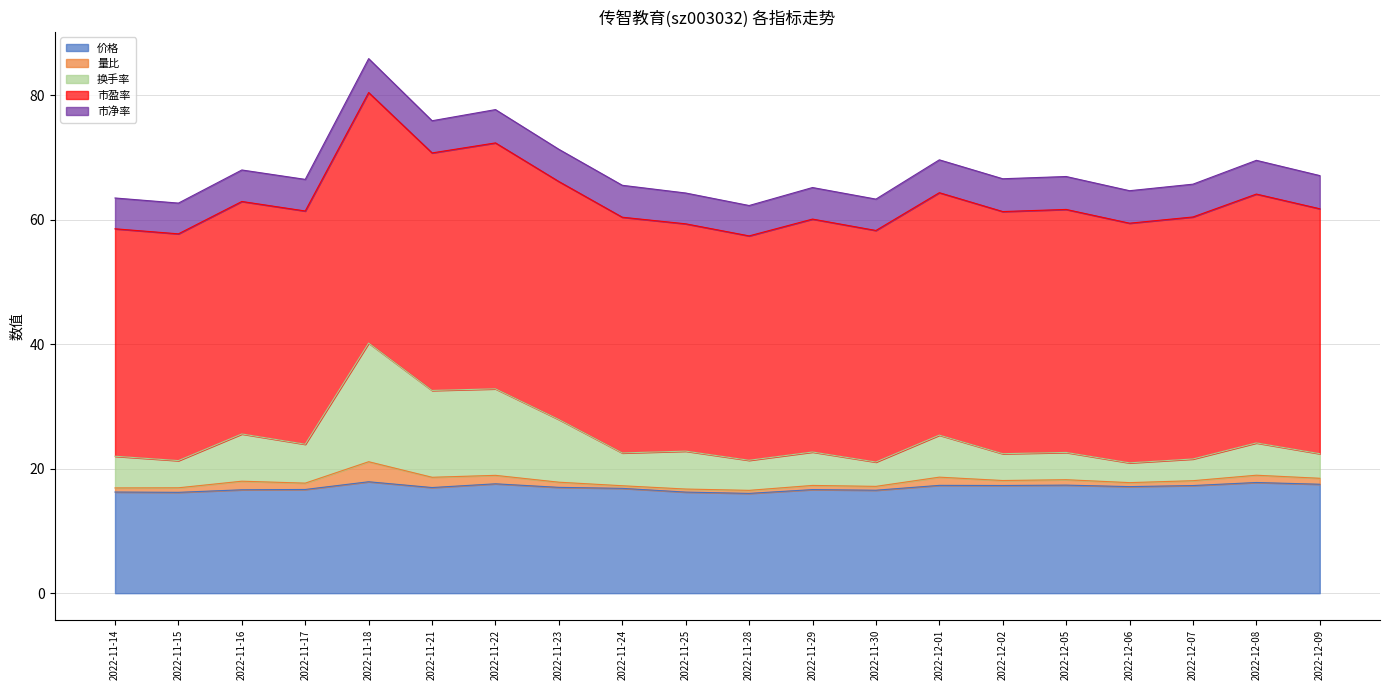

What are all the series names shown in the legend?

价格, 量比, 换手率, 市盈率, 市净率